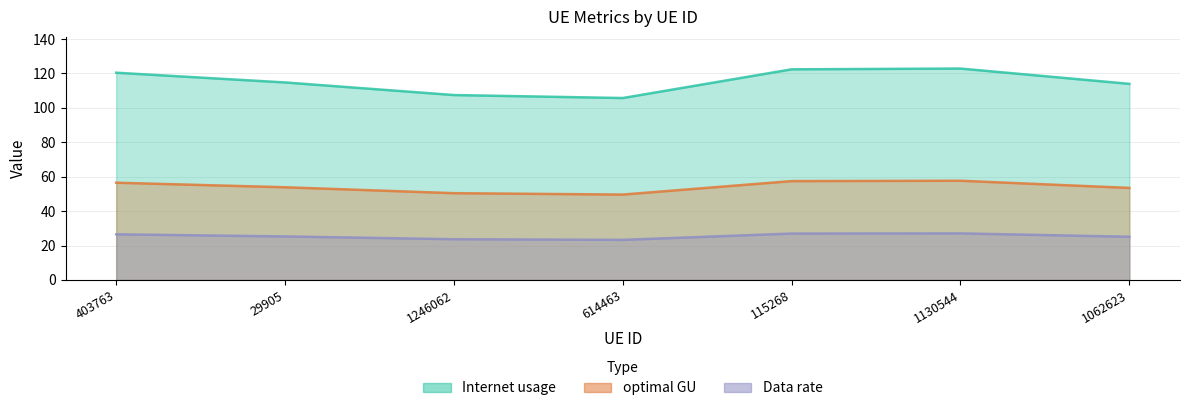

Which series has the widest spread of values?

Internet usage